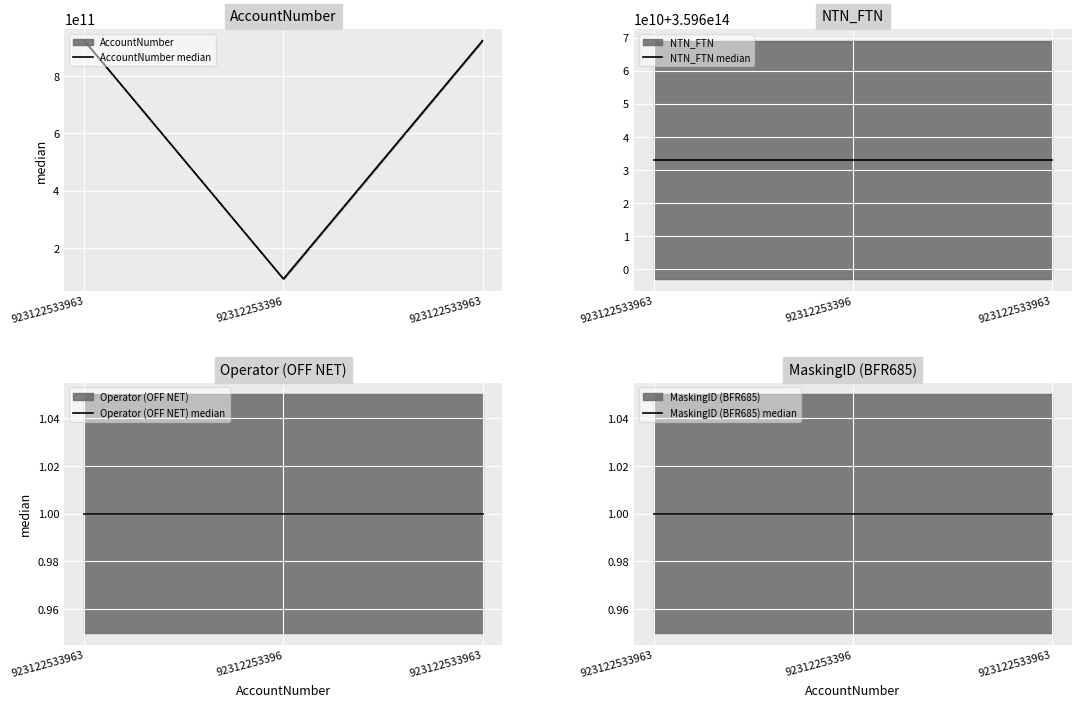

At which label does Operator (OFF NET) median reach its peak?

923122533963